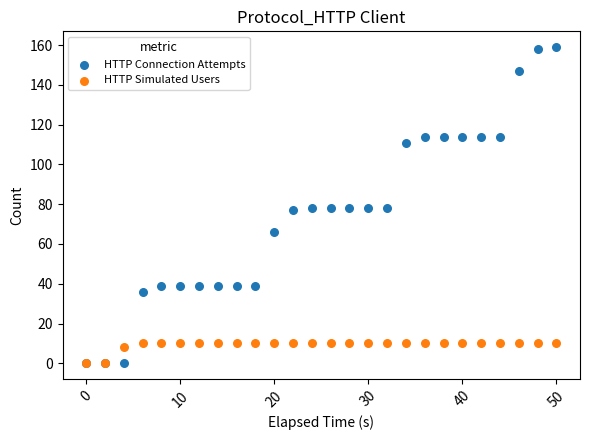

Which series reaches the maximum Y coordinate?

HTTP Connection Attempts